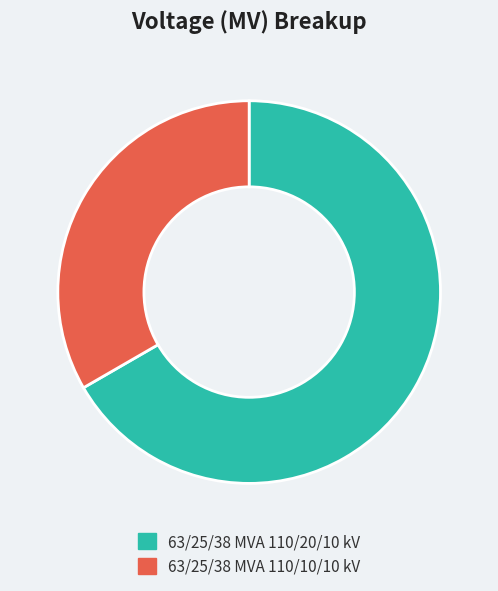

Which slice represents more than half of the pie?

63/25/38 MVA 110/20/10 kV